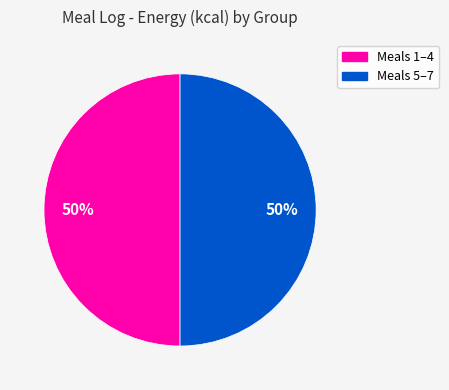

To the nearest percent, what is the average slice percentage?

50%